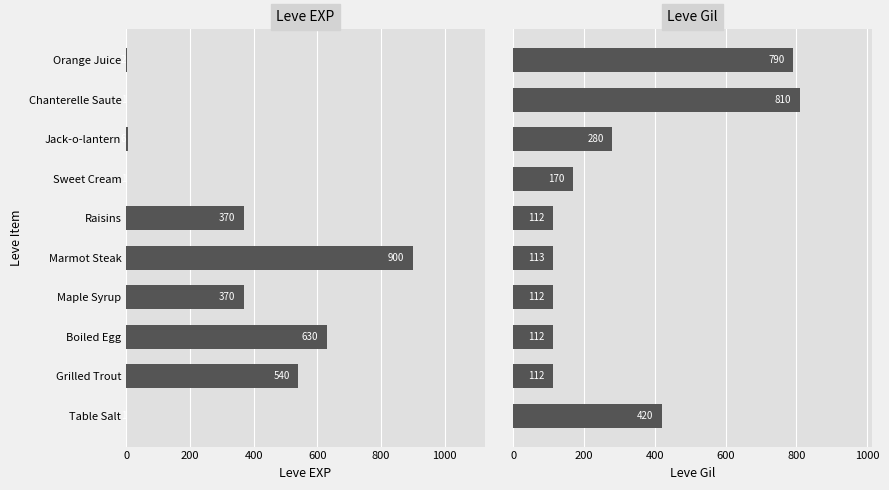

Between Marmot Steak and Raisins, which series saw the biggest shift?

Leve EXP